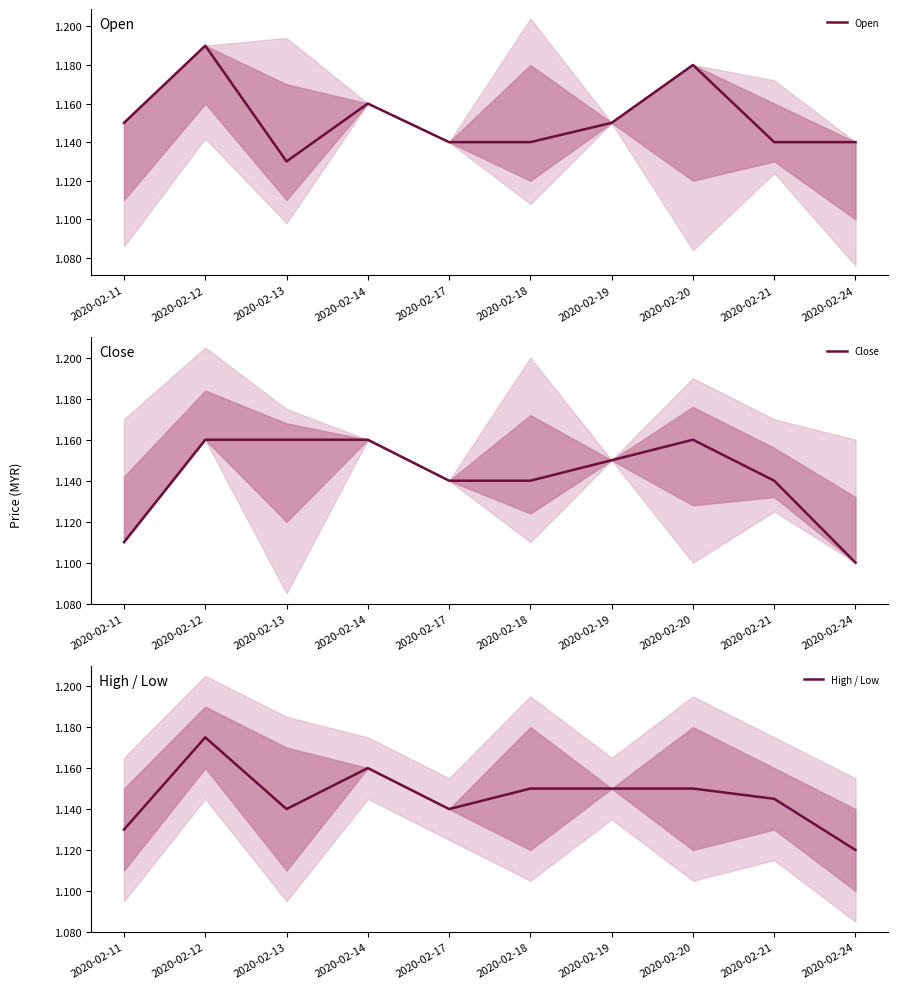

In Close, how many points are higher than both neighbors (excluding endpoints)?

1